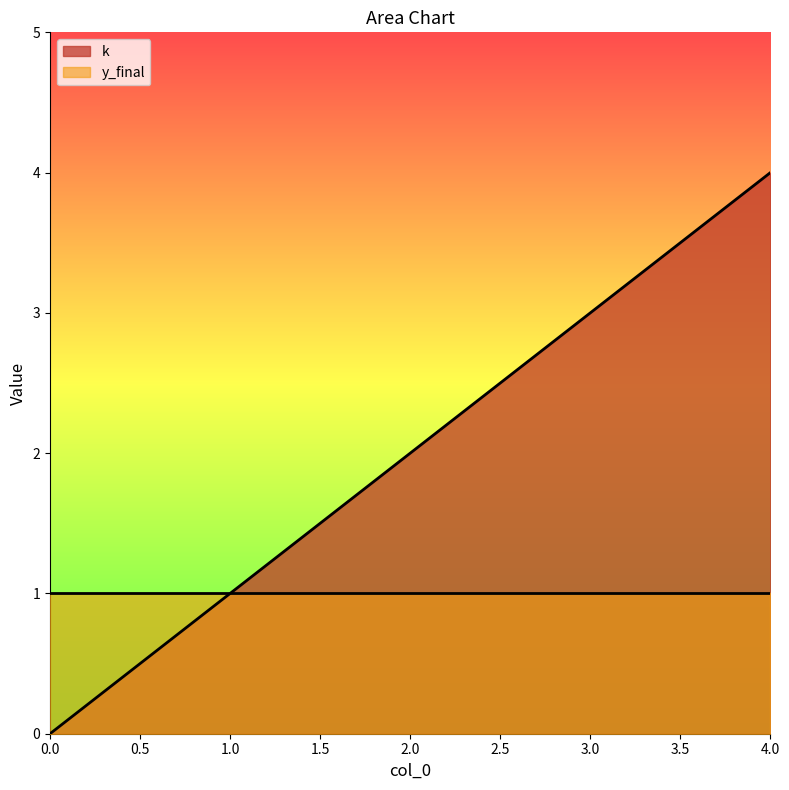

What is the value of the 4th point from the left?

3